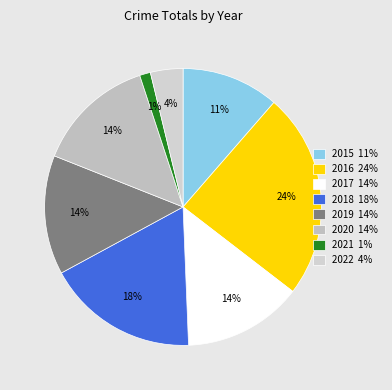

What is the smallest slice in the pie chart?

2021